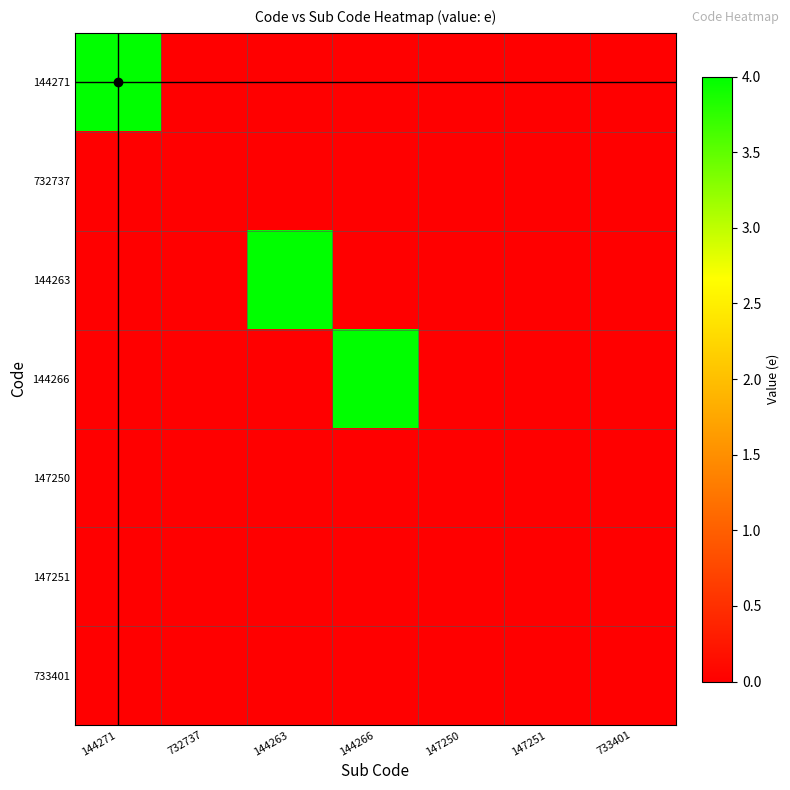

Reading left to right, transcribe all the data shown in this chart.

144271: 144271=4	732737=0	144263=0	144266=0	147250=0	147251=0	733401=0
732737: 144271=0	732737=0	144263=0	144266=0	147250=0	147251=0	733401=0
144263: 144271=0	732737=0	144263=4	144266=0	147250=0	147251=0	733401=0
144266: 144271=0	732737=0	144263=0	144266=4	147250=0	147251=0	733401=0
147250: 144271=0	732737=0	144263=0	144266=0	147250=0	147251=0	733401=0
147251: 144271=0	732737=0	144263=0	144266=0	147250=0	147251=0	733401=0
733401: 144271=0	732737=0	144263=0	144266=0	147250=0	147251=0	733401=0